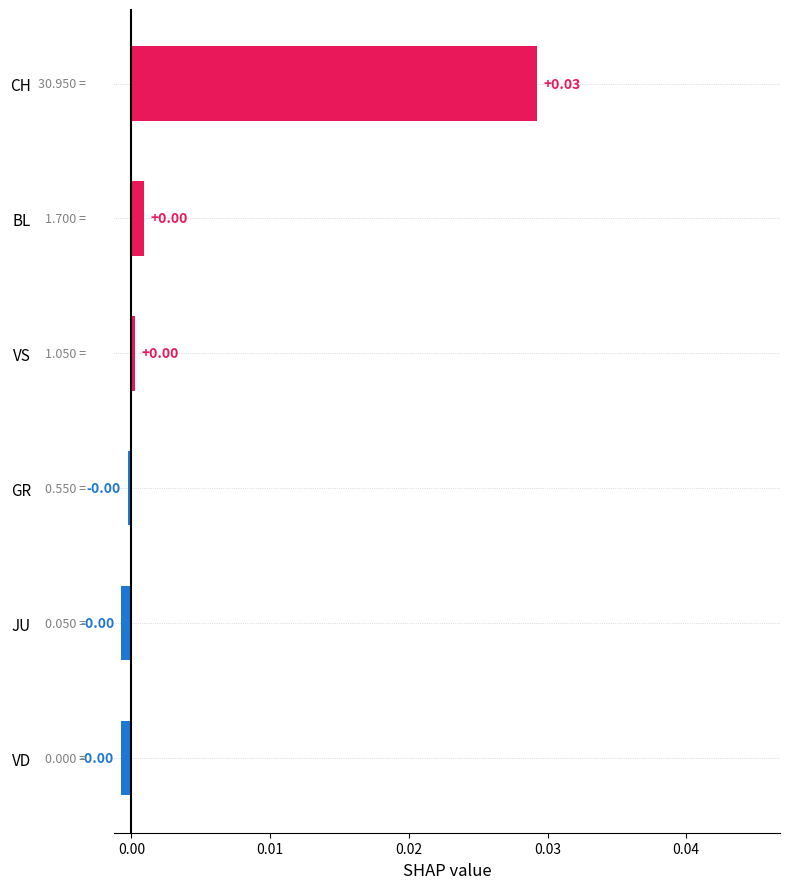

How many bars are there in total?

6